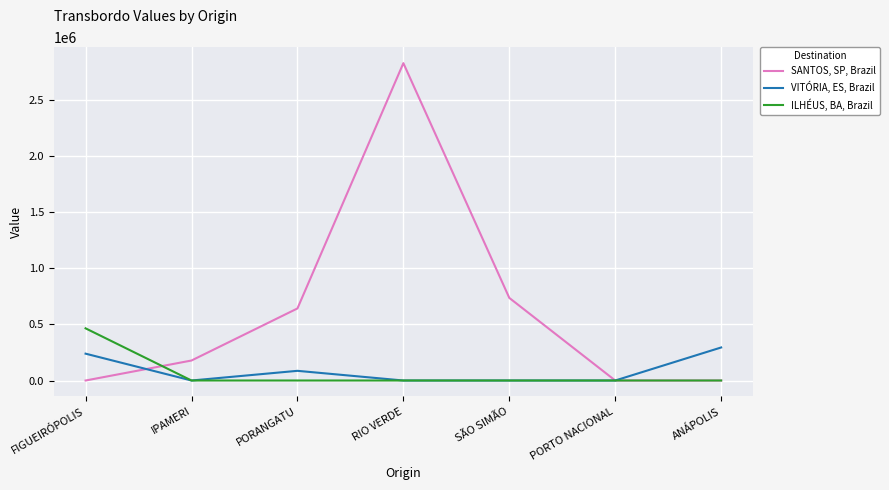

Which series changed the most between IPAMERI and SÃO SIMÃO?

SANTOS, SP, Brazil